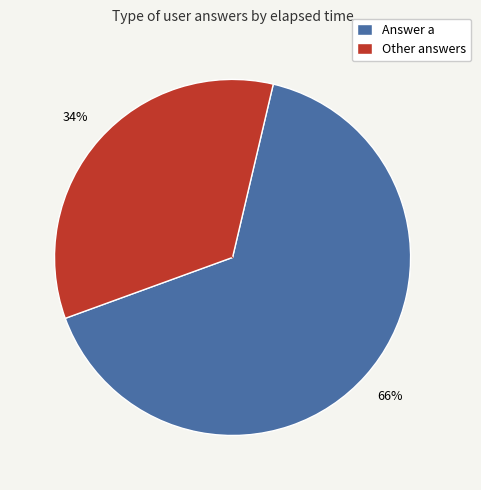

To the nearest percent, what is the average slice percentage?

50%